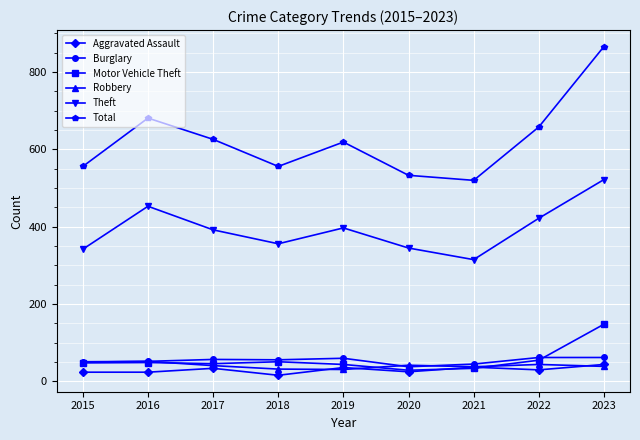

Which series has the largest range (max minus min)?

Total